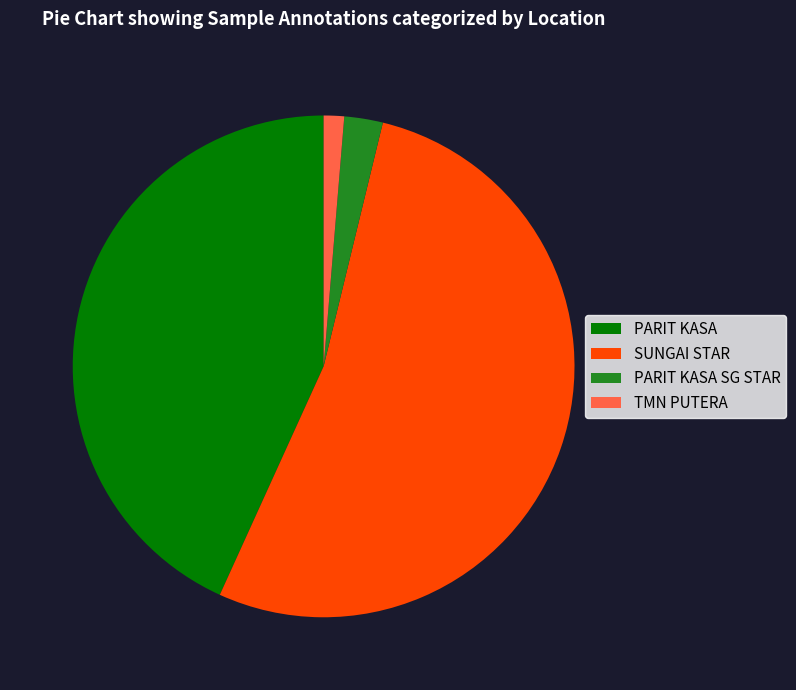

What is the smallest slice in the pie chart?

TMN PUTERA